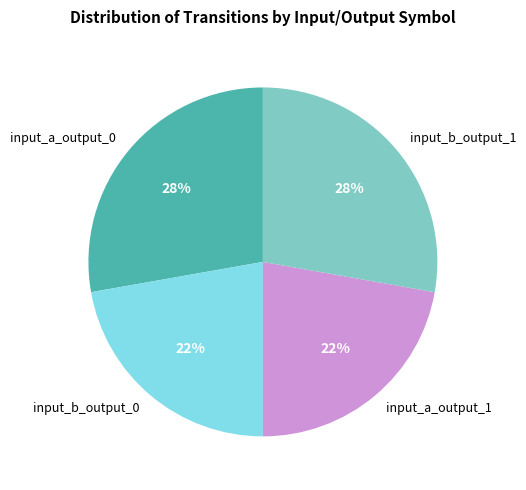

To the nearest percent, what is the difference between the input_b_output_1 and input_a_output_1 slice percentages?

6%